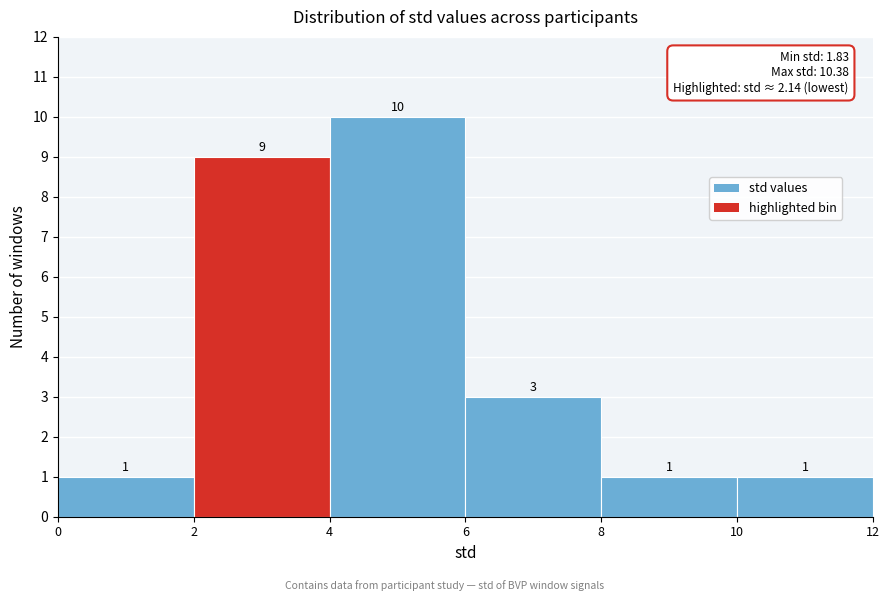

Which range on the x-axis has the tallest bar?

4 to 6